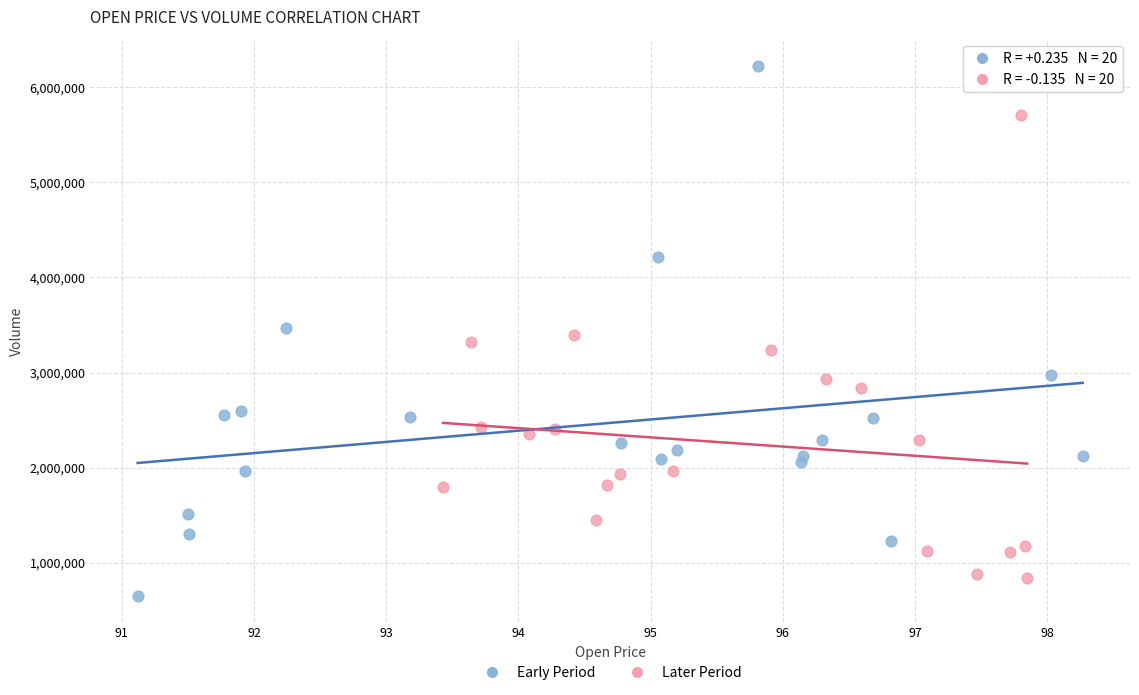

Which series has the widest spread of Y values?

Early Period